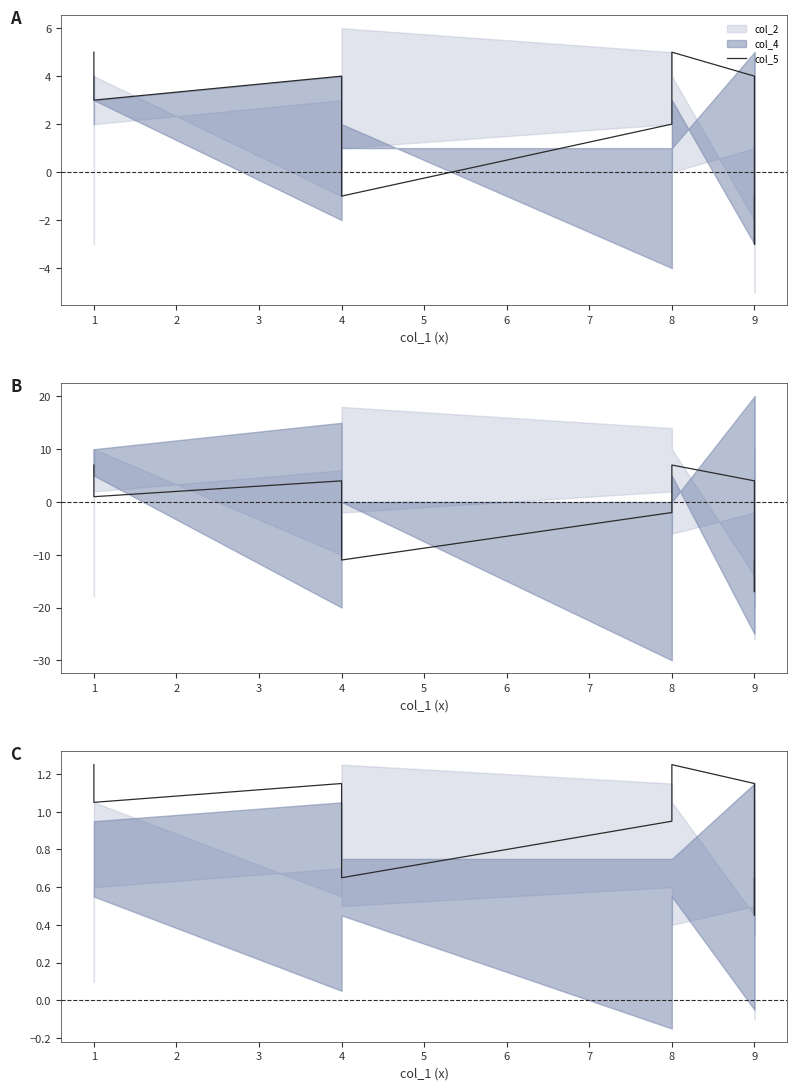

What is the difference between the maximum and minimum values?

0.8